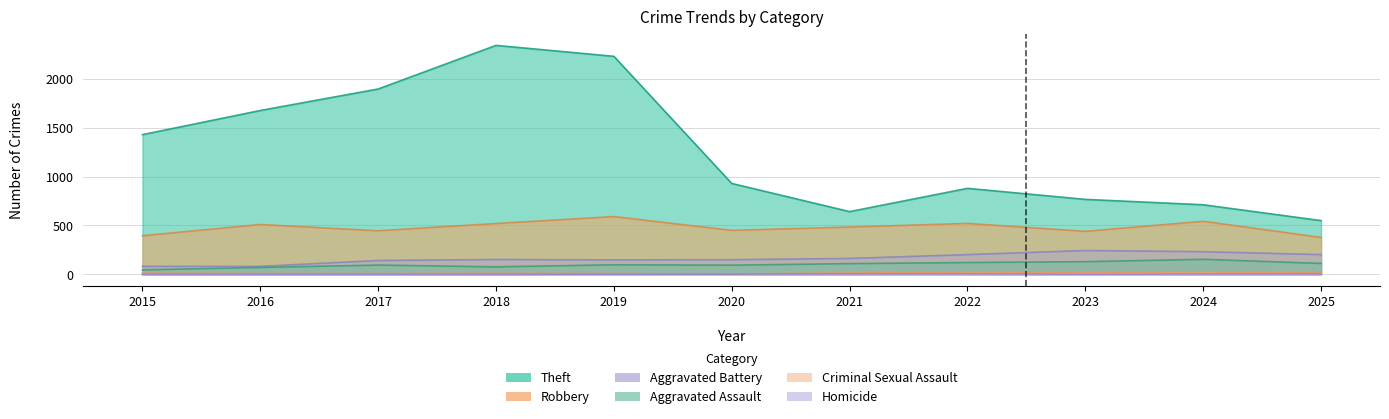

Which category has the lowest value in the Aggravated Assault series?

2015